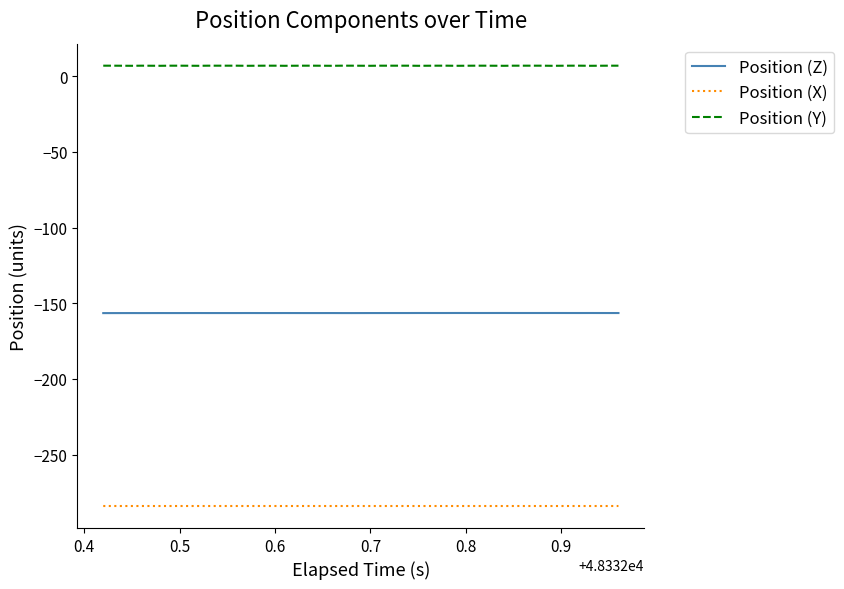

True or false: Position (X) and Position (Y) cross at least once.

False